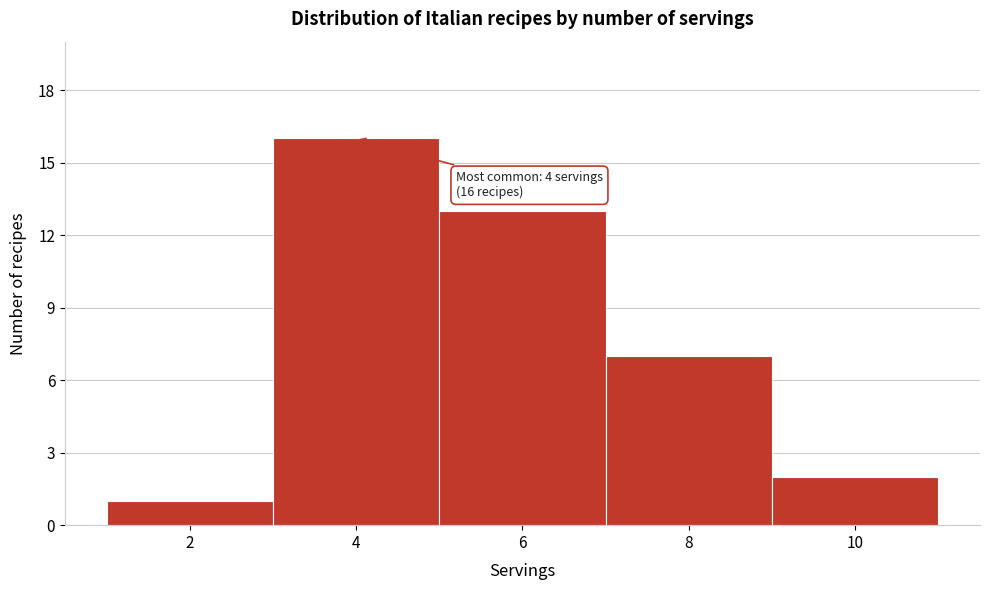

Reading left to right, transcribe all the data shown in this chart.

2=1	4=16	6=13	8=7	10=2